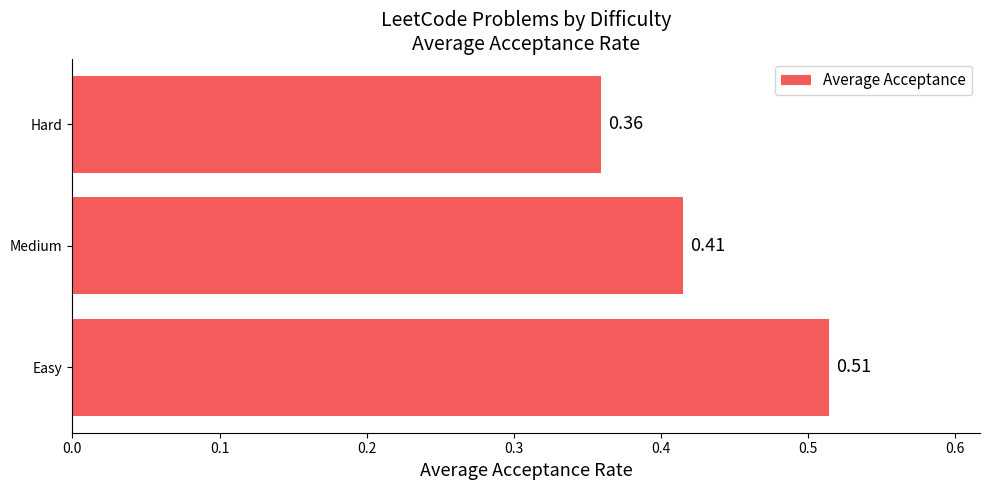

Which category has the lowest value across all series?

Hard